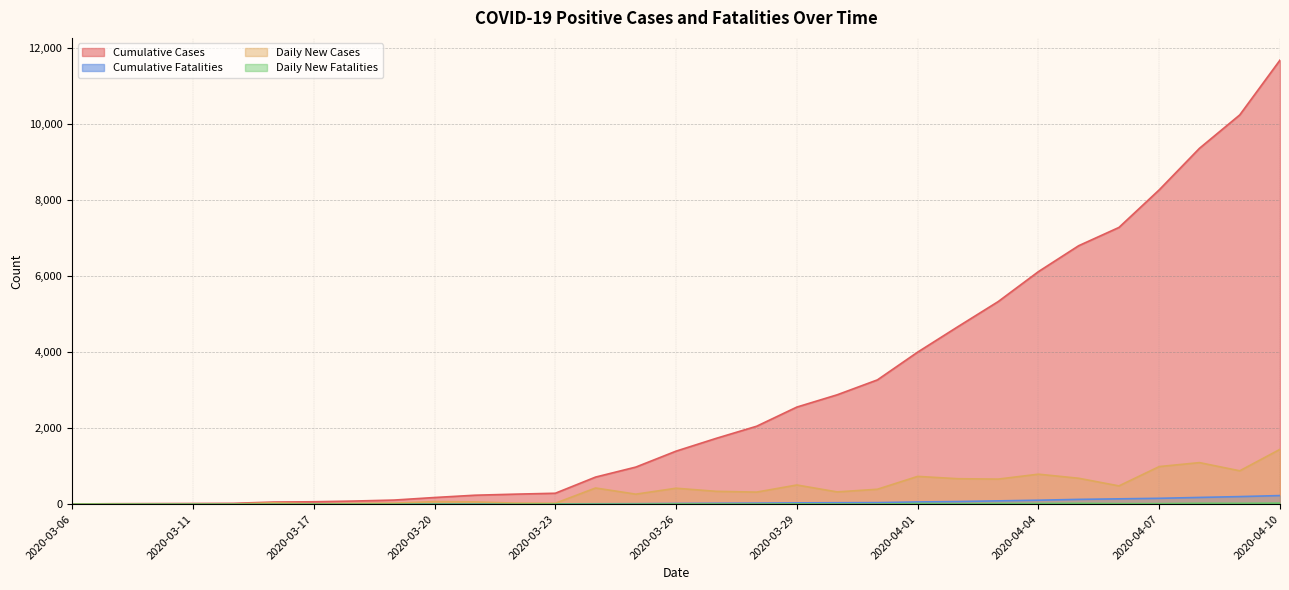

How many lines are shown in the chart?

4